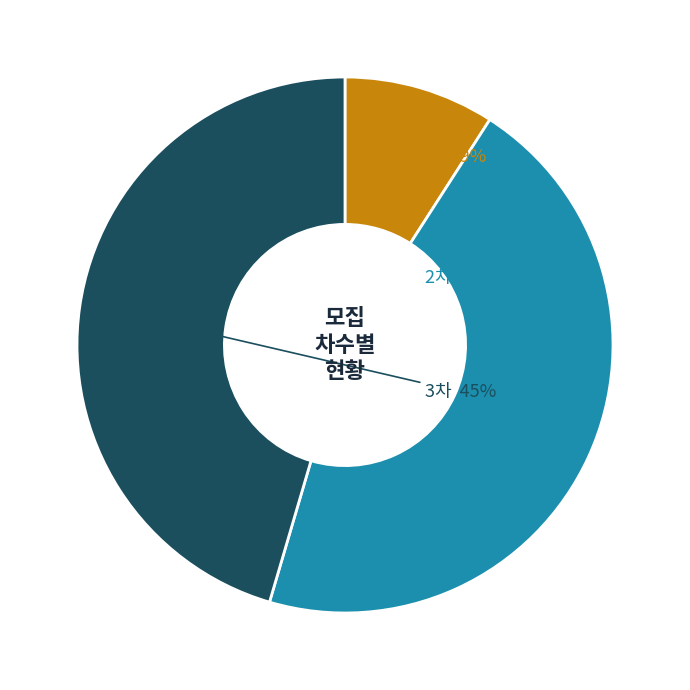

To the nearest percent, what is the difference between the largest and smallest slice percentages?

36%